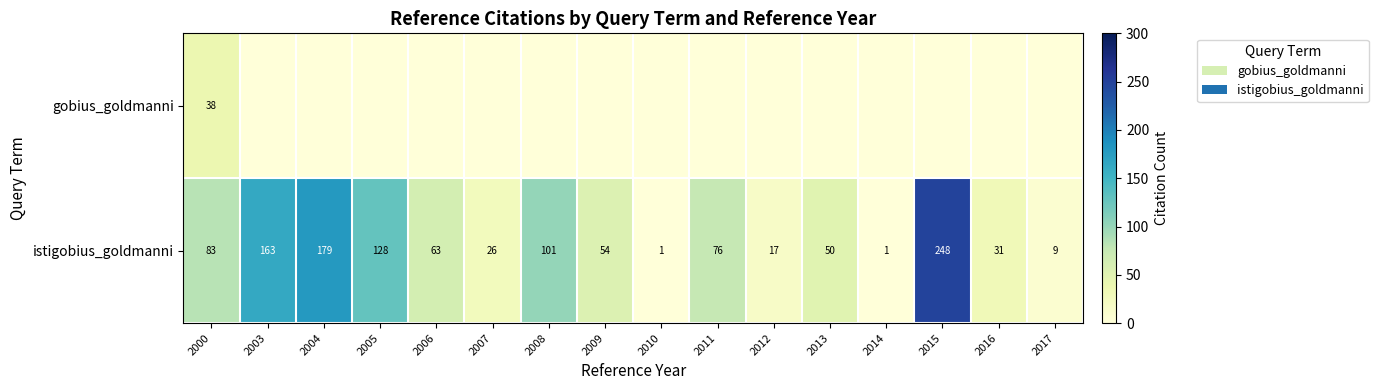

At which category is the sum across all series the highest?

2015